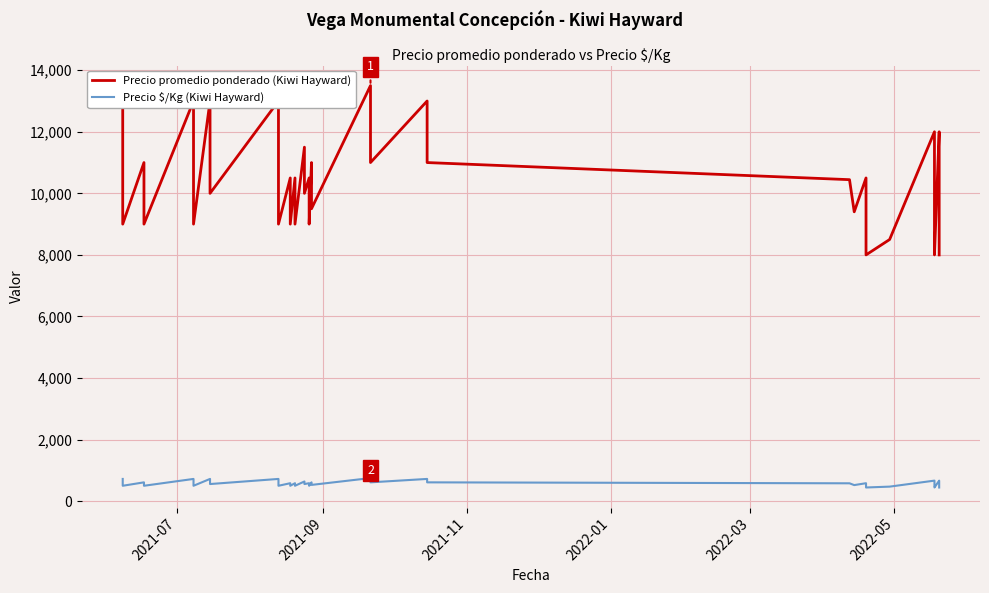

True or false: Precio promedio ponderado (Kiwi Hayward) and Precio \$/Kg (Kiwi Hayward) cross at least once.

False